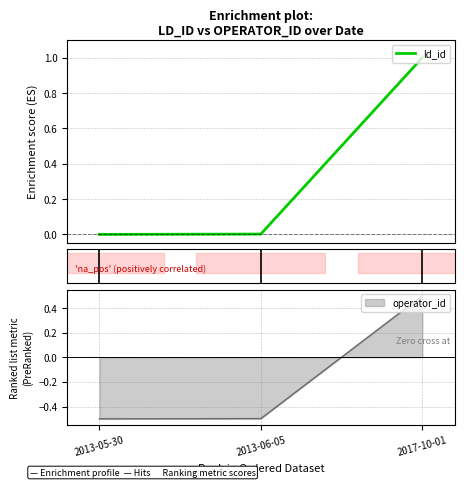

What is the greatest value displayed?

1.0